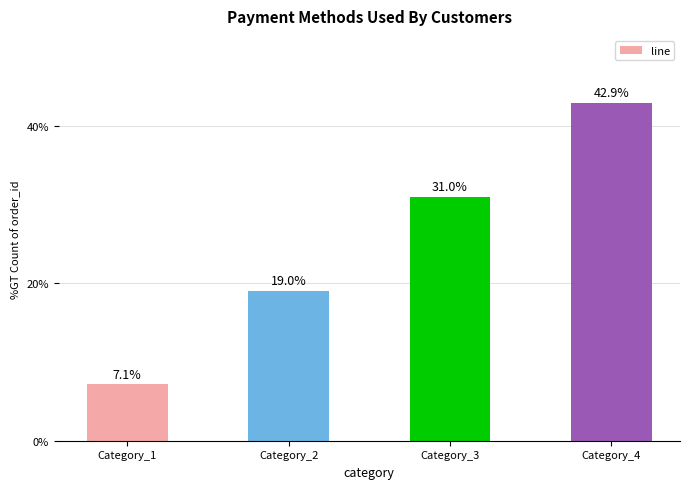

What is the average value?

25.0